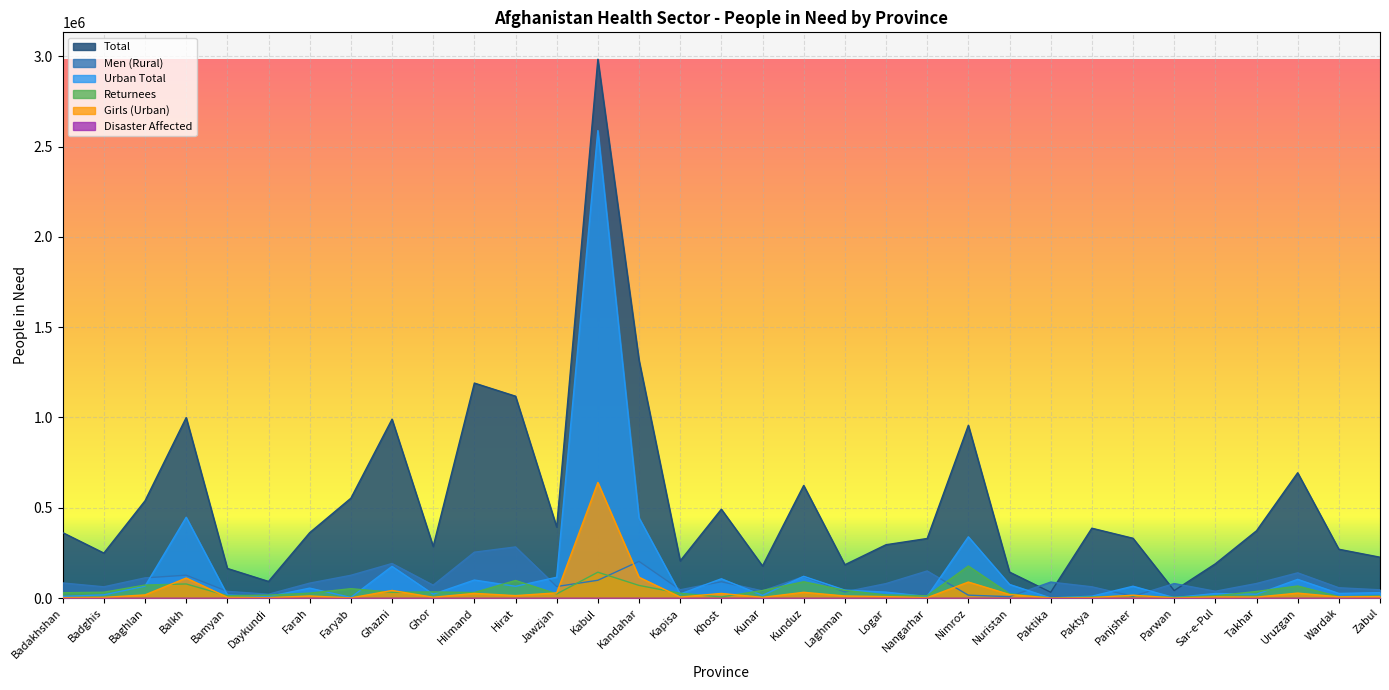

How many interior local valleys does the Men (Rural) series have?

10